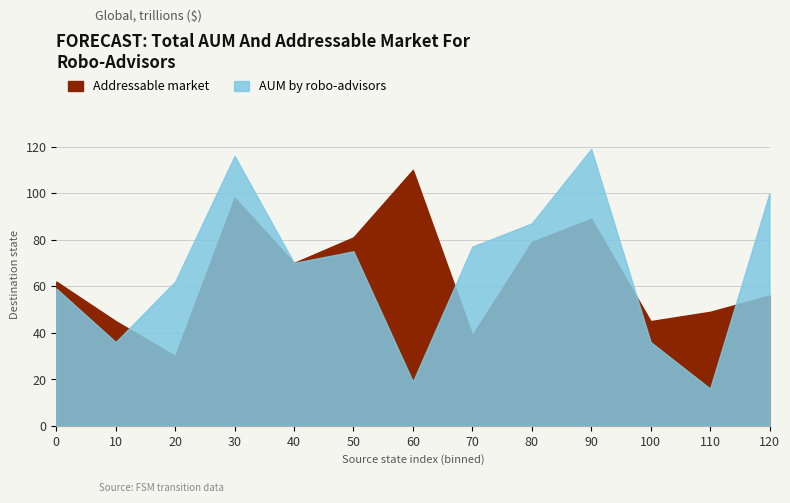

Between 120 and 10, which is larger?

120